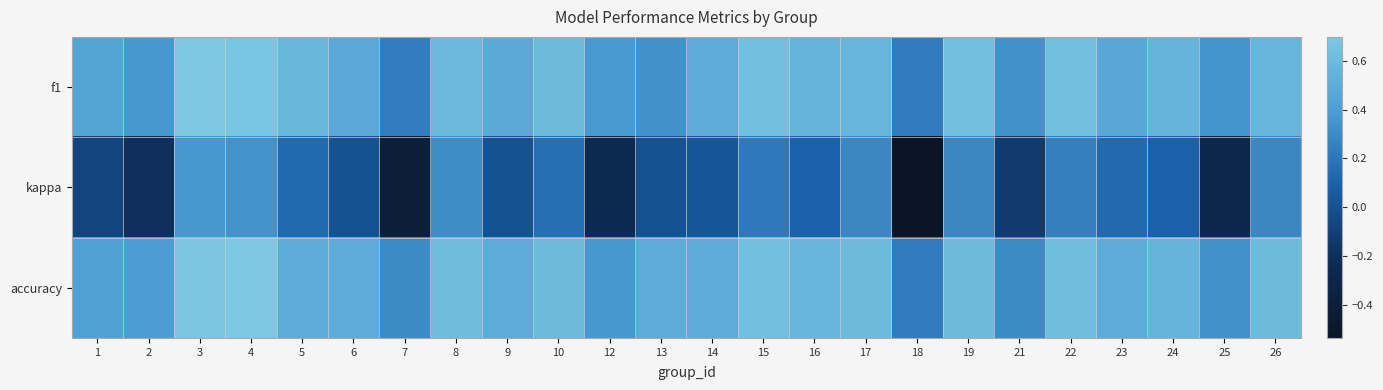

At 1, list the series in order from largest to smallest.

f1, accuracy, kappa